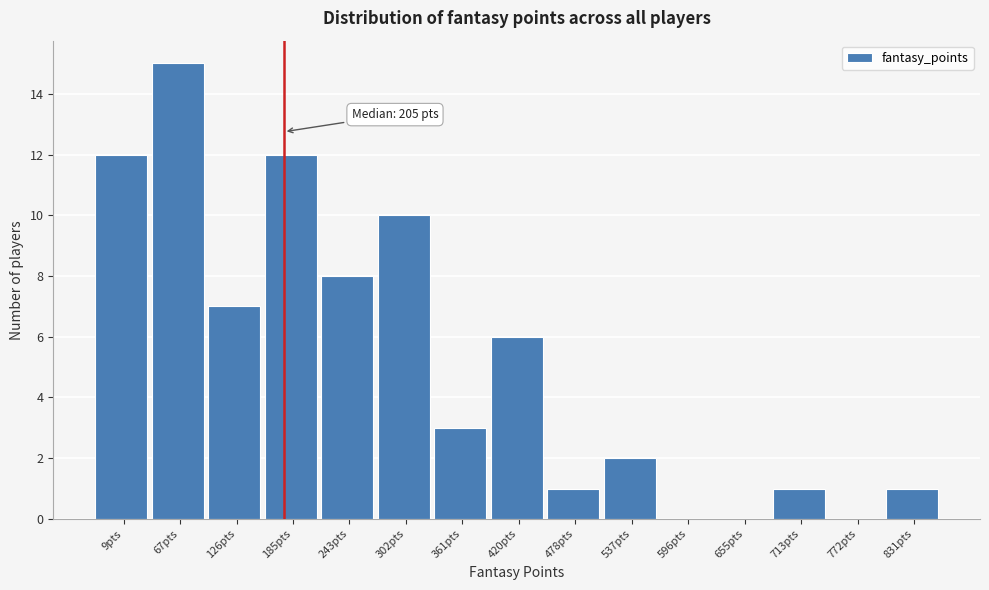

Reading left to right, what are all the values shown in this chart?

9pts=12	67pts=15	126pts=7	185pts=12	243pts=8	302pts=10	361pts=3	420pts=6	478pts=1	537pts=2	596pts=0	655pts=0	713pts=1	772pts=0	831pts=1